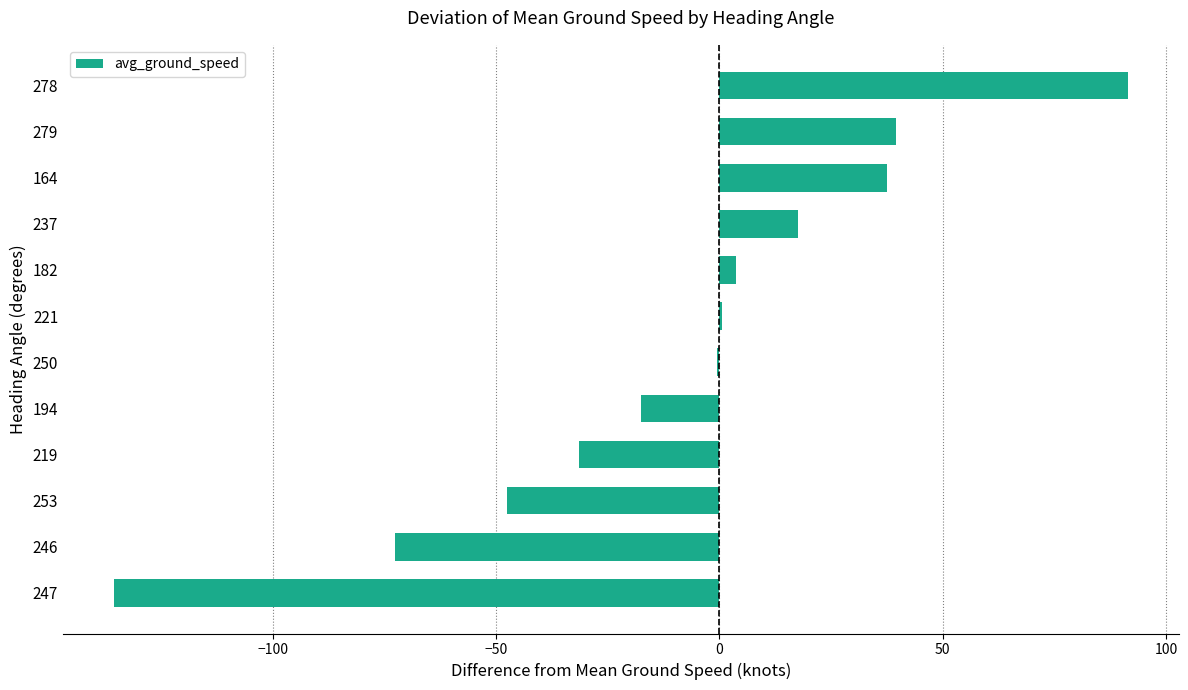

What is the sum of all values?

-115.0